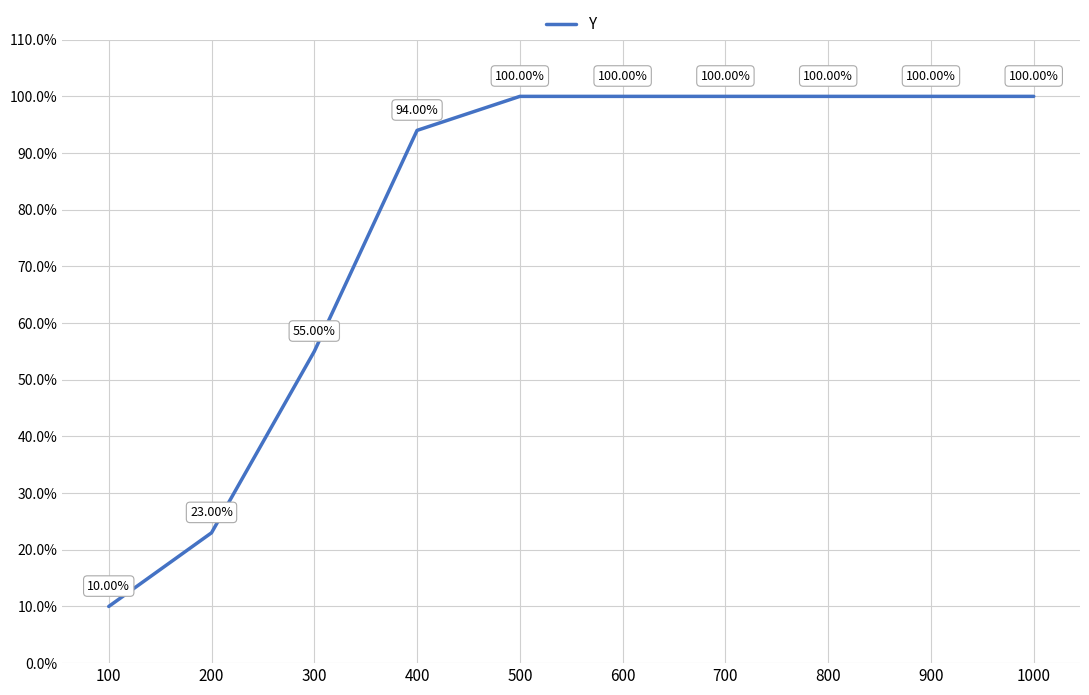

Which label corresponds to the smallest value in the chart?

100